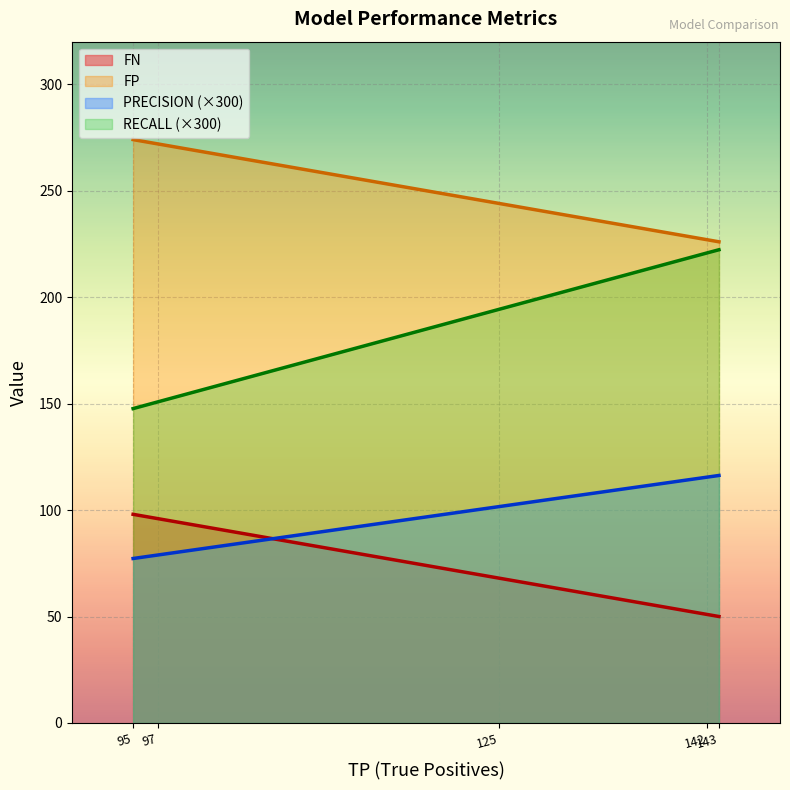

What is the maximum value shown in the chart?

274.0